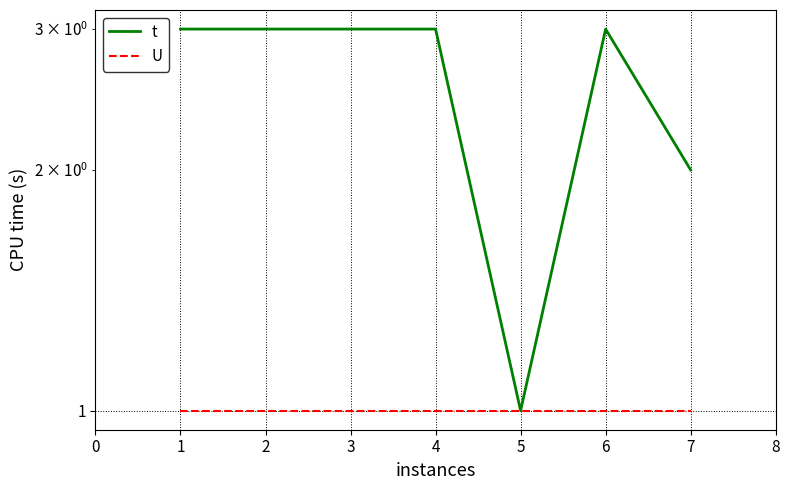

True or false: U and t intersect in this chart.

False